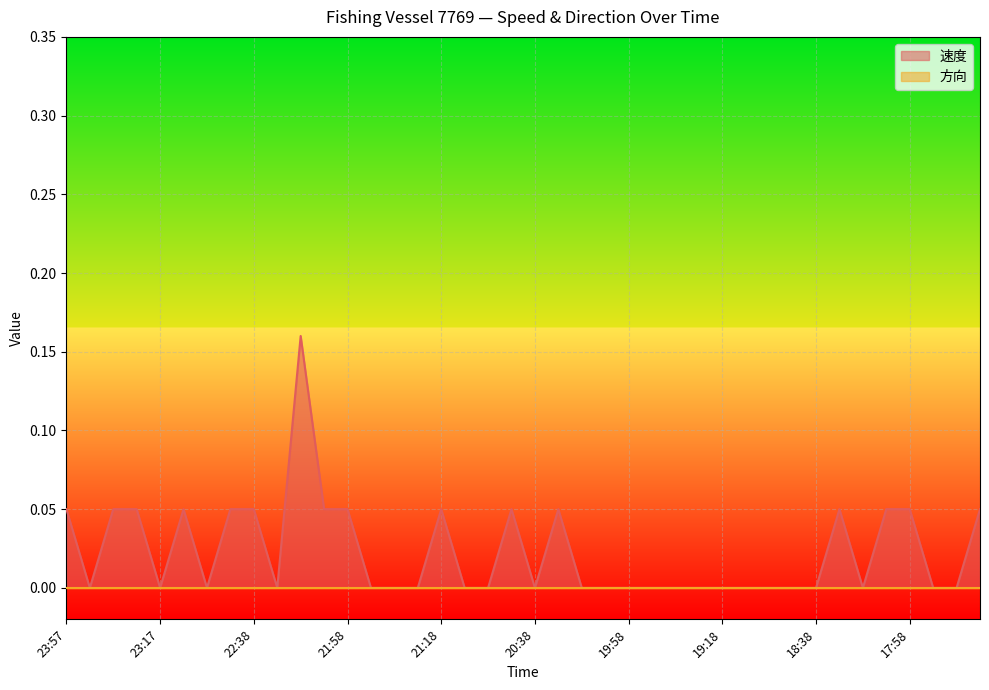

Does the chart display data point markers on the line(s)?

No